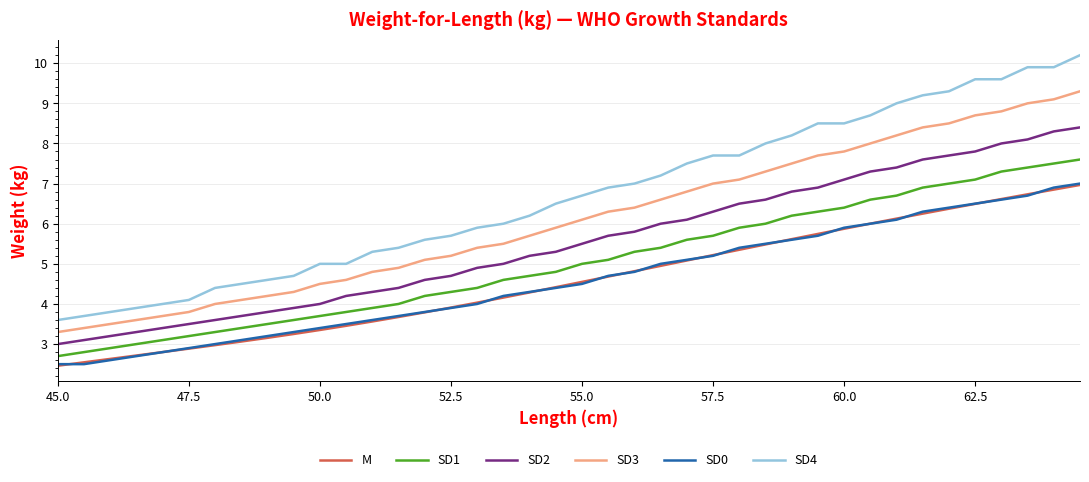

Which series has the largest range (max minus min)?

SD4